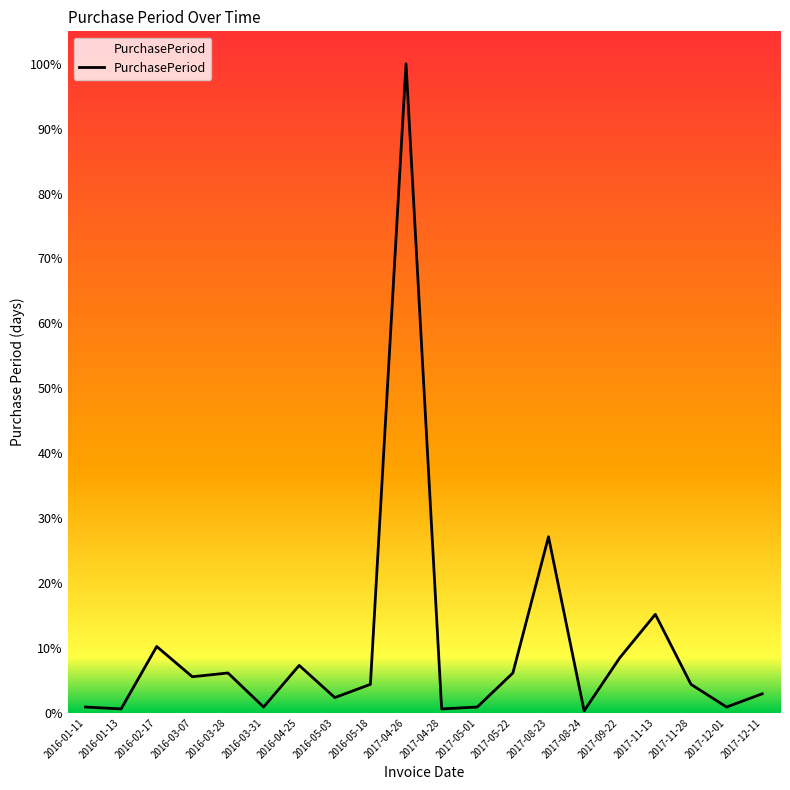

Is this an area chart (filled region under the line)?

Yes